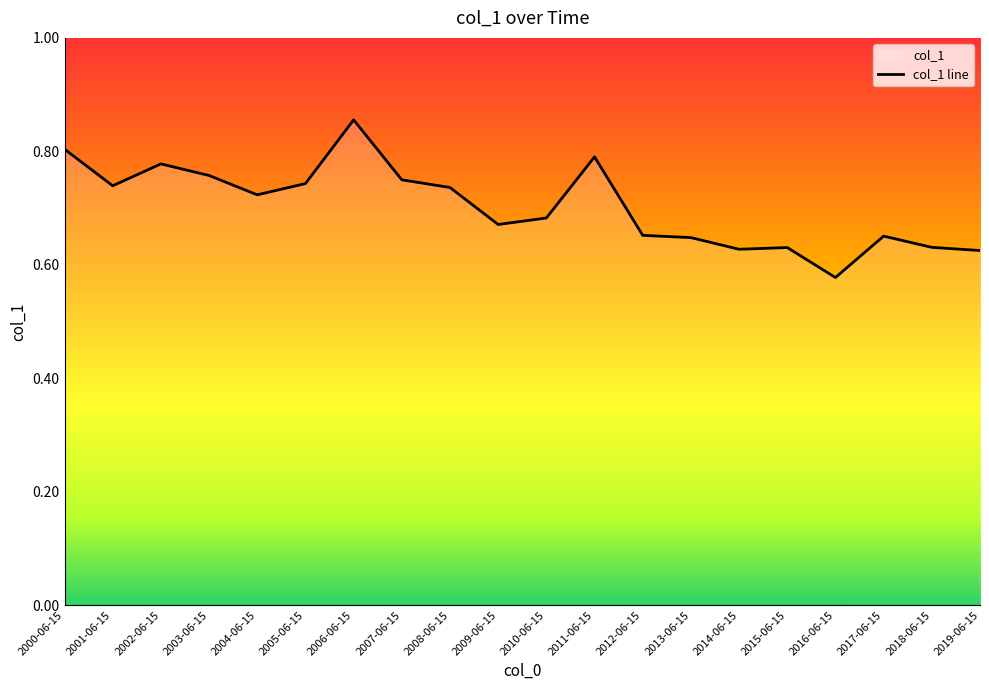

Where is the first local maximum?

2002-06-15